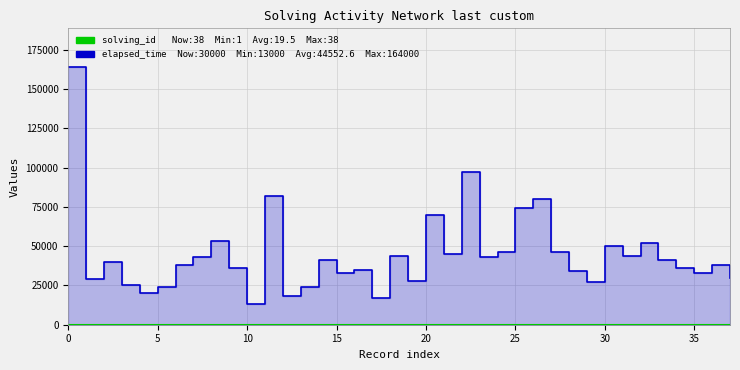

The elapsed_time series shows 20112 at 35. True or false?

False